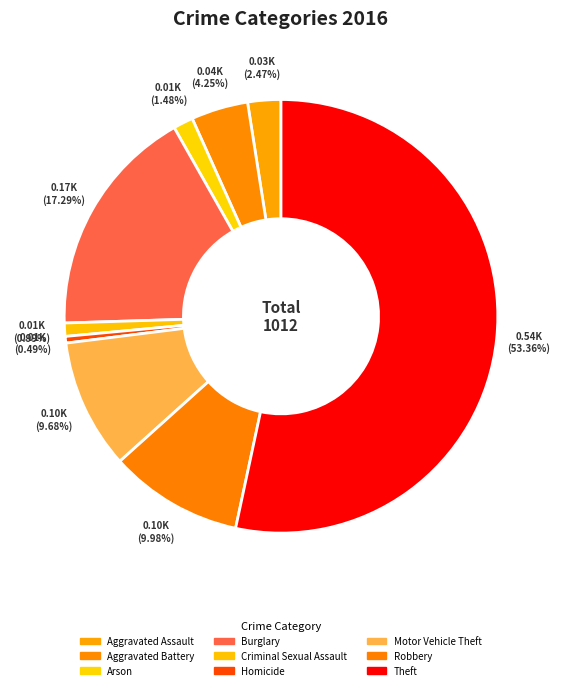

How many slices are in this pie chart?

9